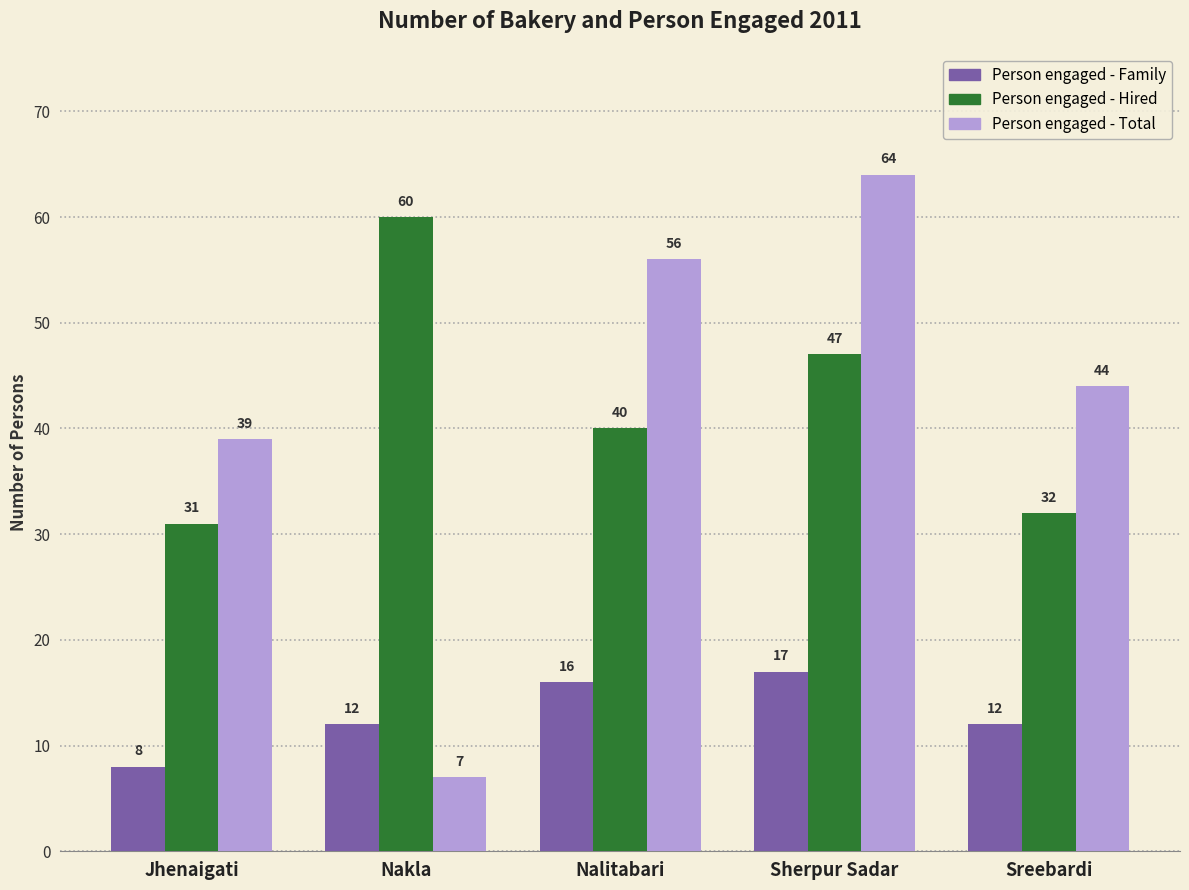

What is the minimum value for Person engaged - Hired?

31